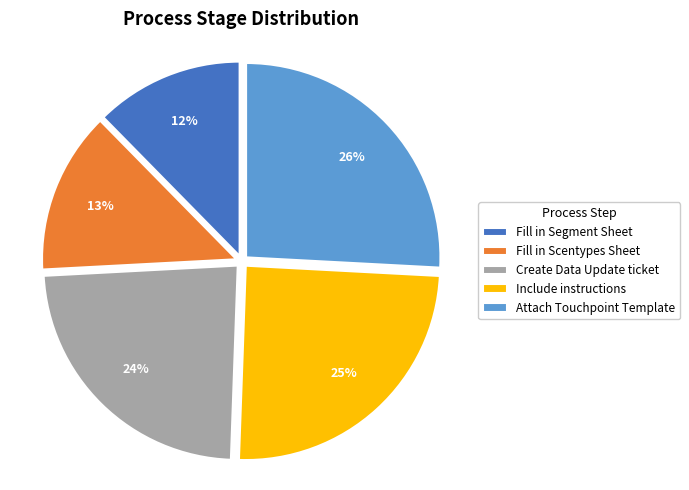

How many slices are in this pie chart?

5